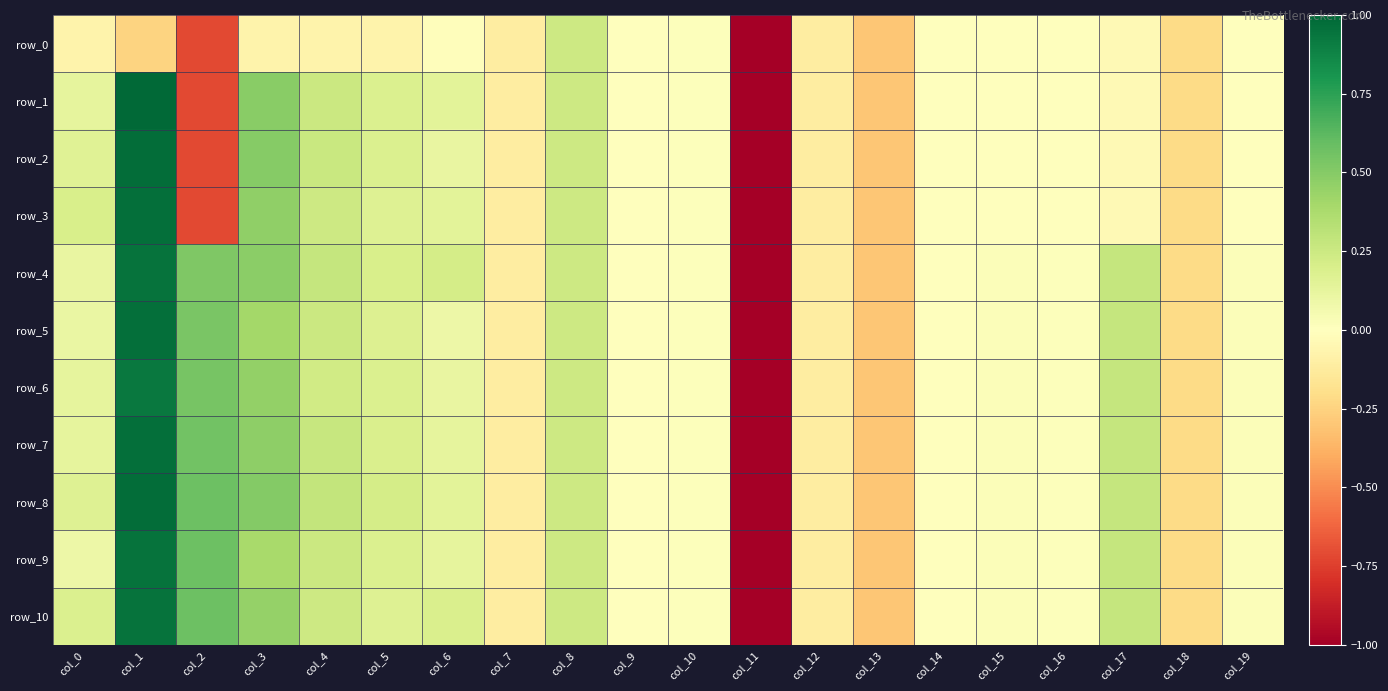

At which label does row_4 first exceed 0?

col_0